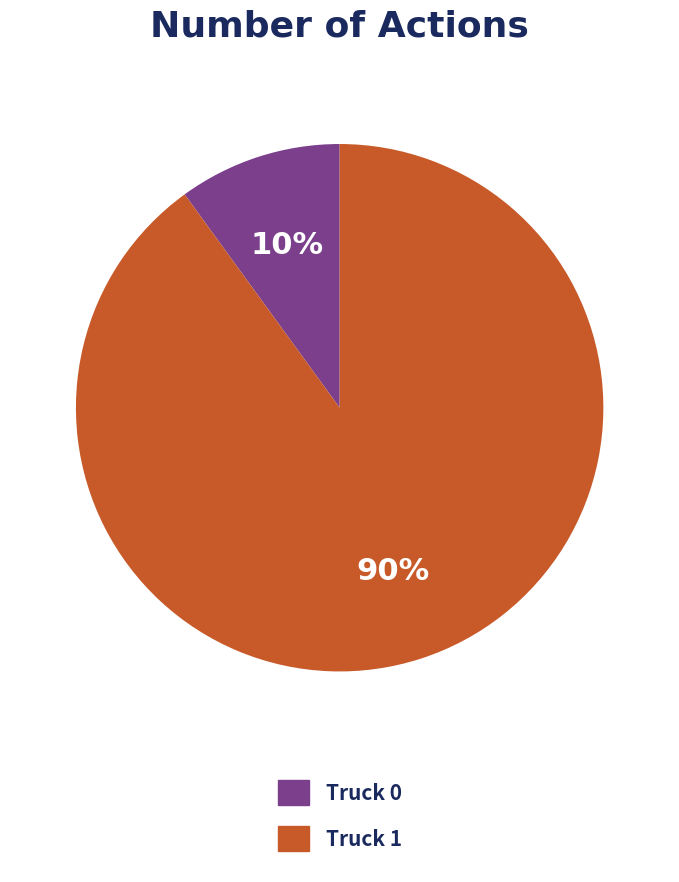

How many slices are in this pie chart?

2